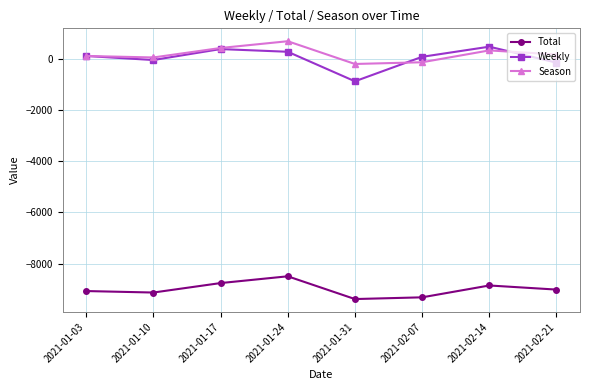

What is the value of the Weekly point at the 1st from the left?

100